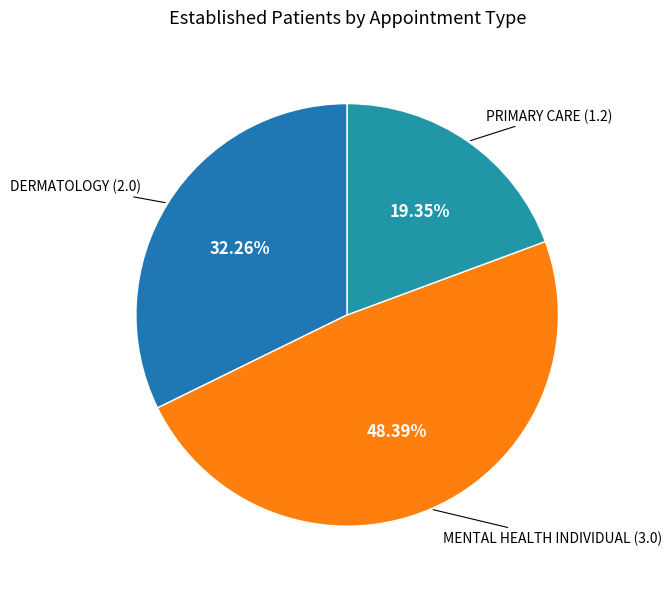

True or false: MENTAL HEALTH INDIVIDUAL accounts for 55% of the total.

False